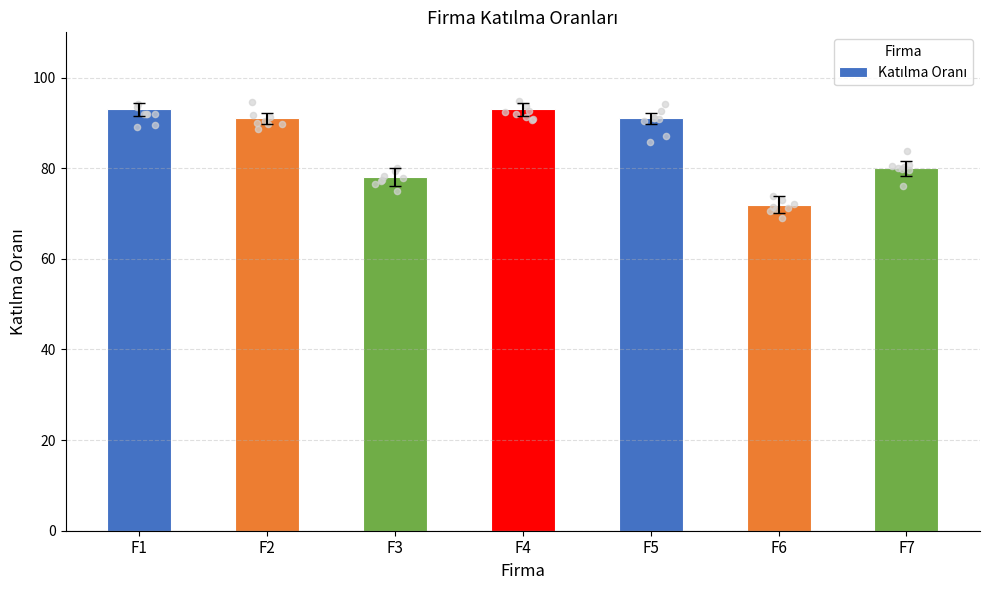

Which has a higher value, F3 or F4?

F4